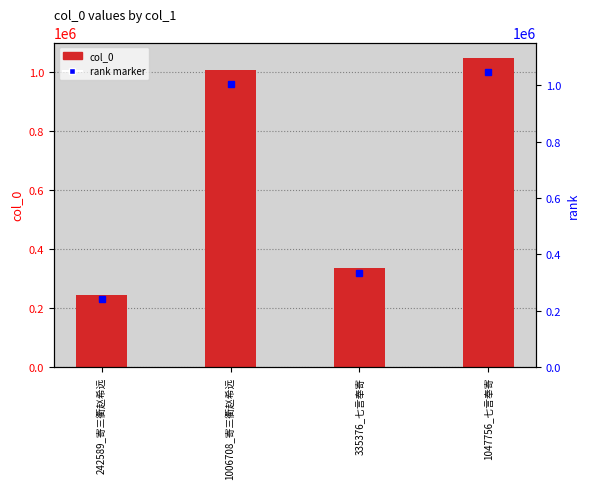

What is the difference between the maximum and minimum values?

805167